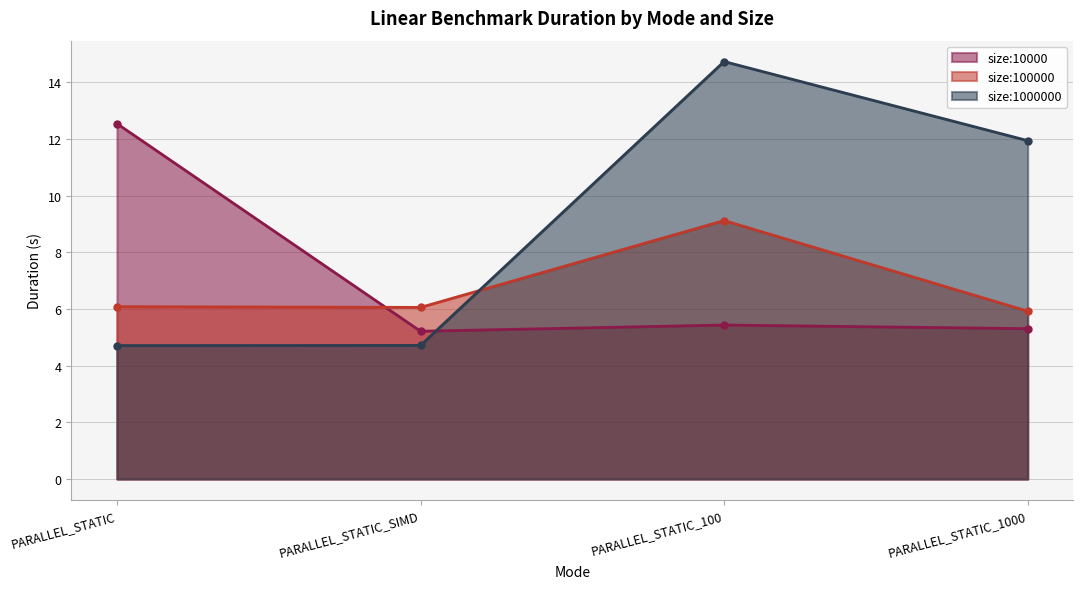

What is the minimum value shown in the chart?

4.7